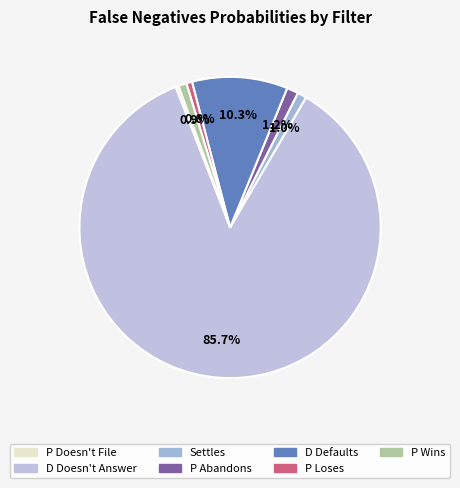

Which slice is the largest?

D Doesn't Answer